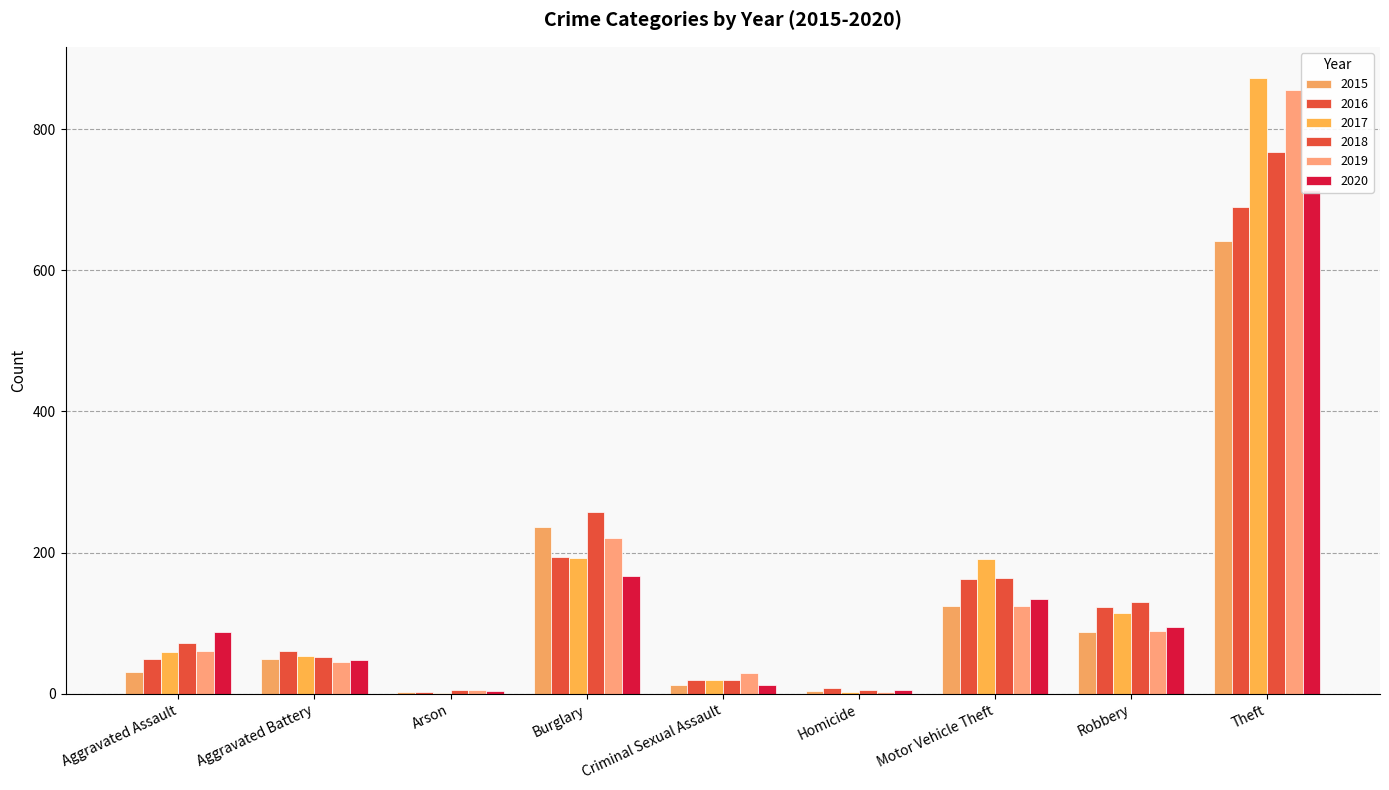

Which has a higher value, Robbery or Aggravated Assault?

Robbery